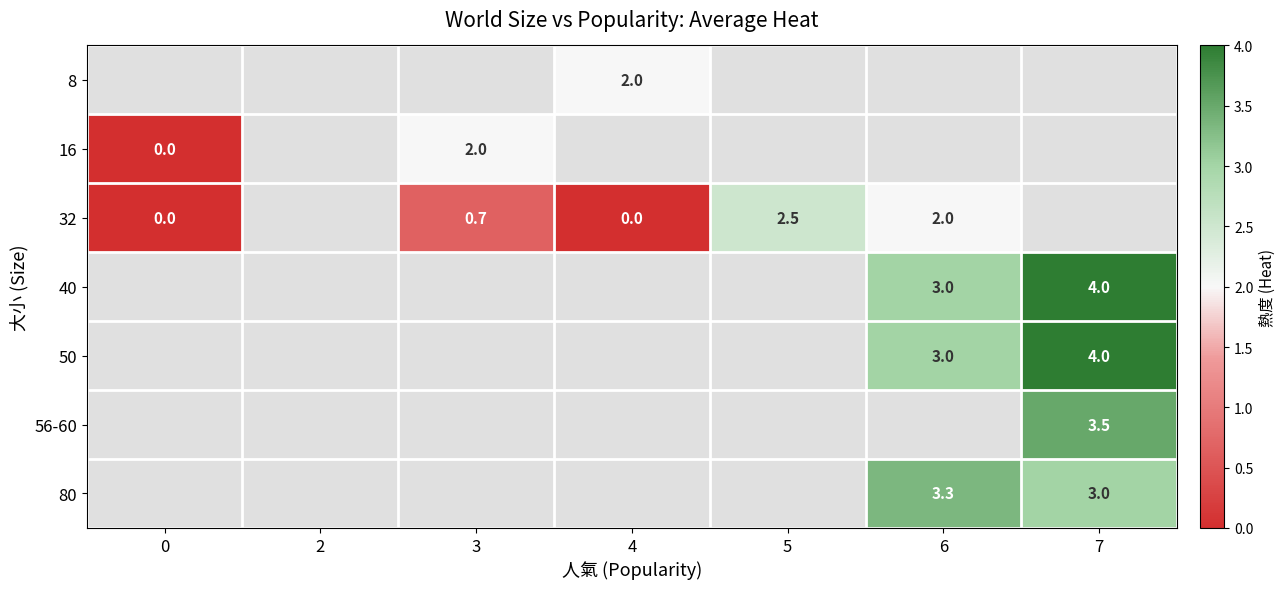

The value of 80 at 6 is 3.3. True or false?

True